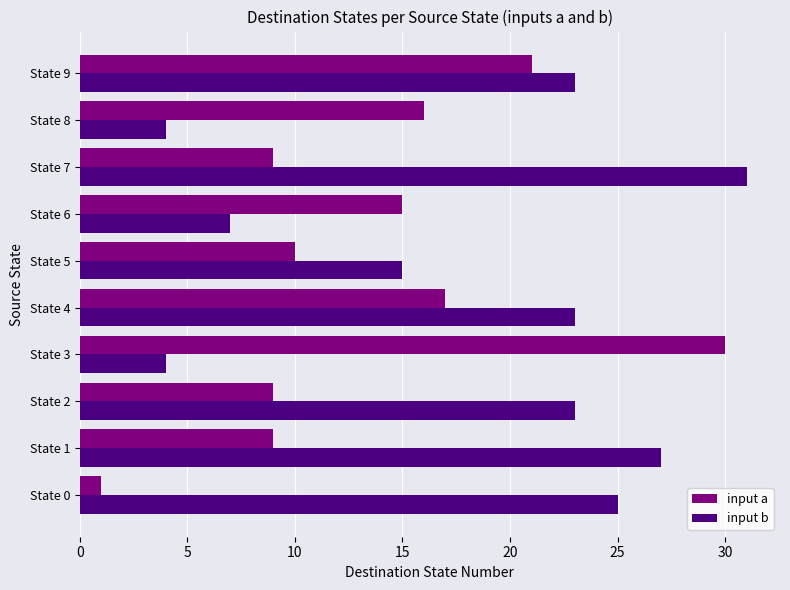

What is the difference between the maximum and minimum values in the input b series?

27